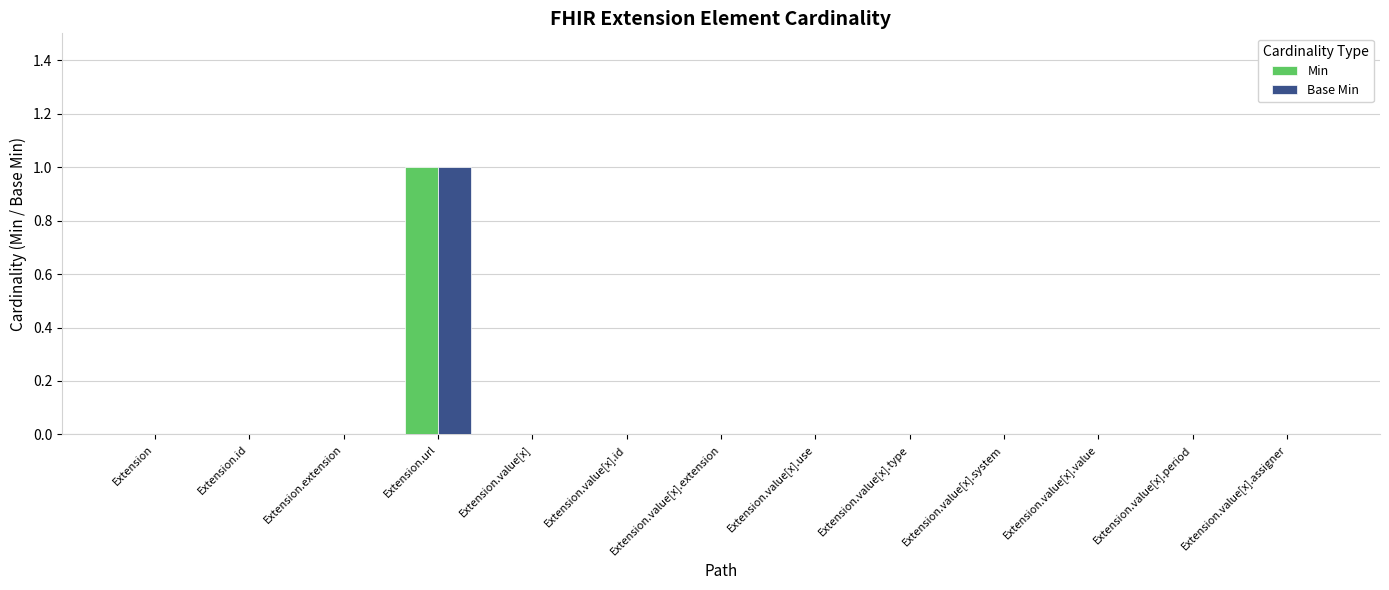

The Base Min series shows -1 at Extension.value[x].use. True or false?

False